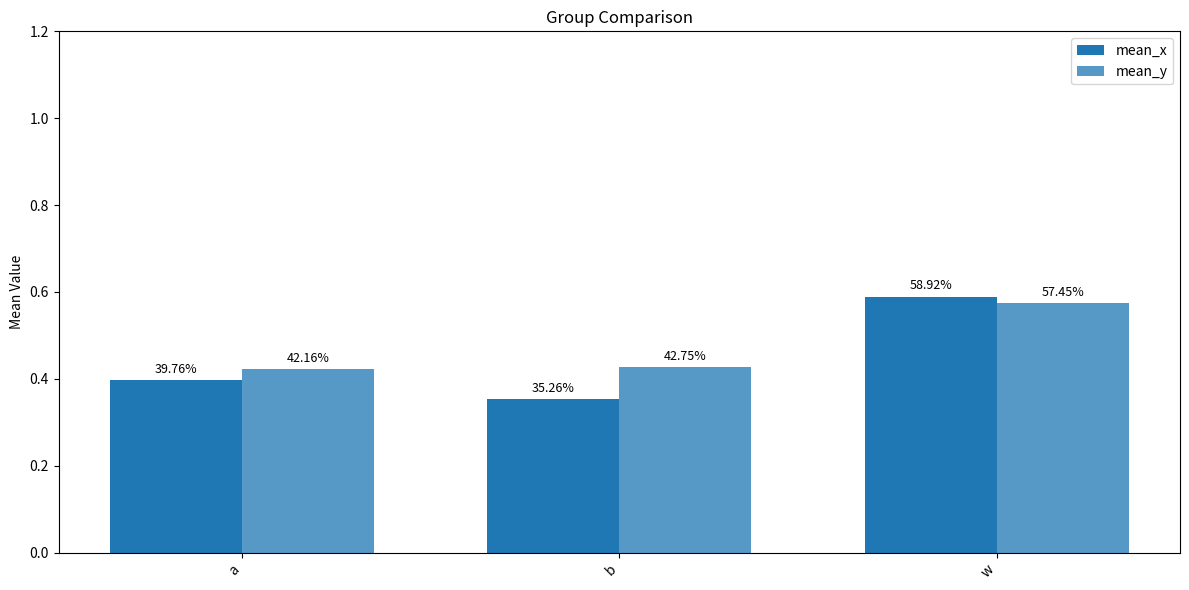

Where is mean_x nearest to the value 0?

b